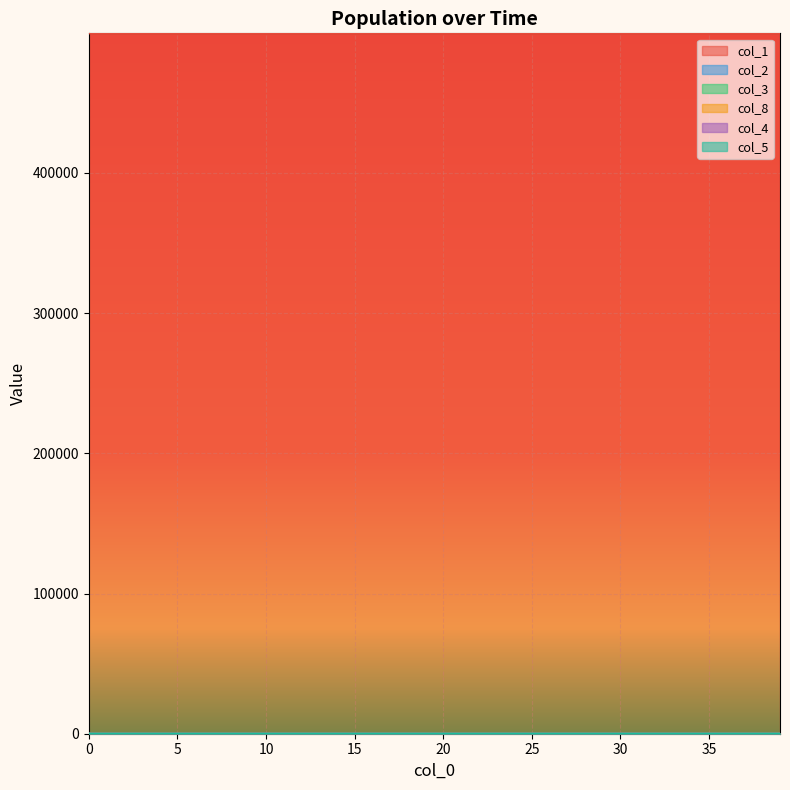

True or false: col_8 and col_5 intersect in this chart.

False